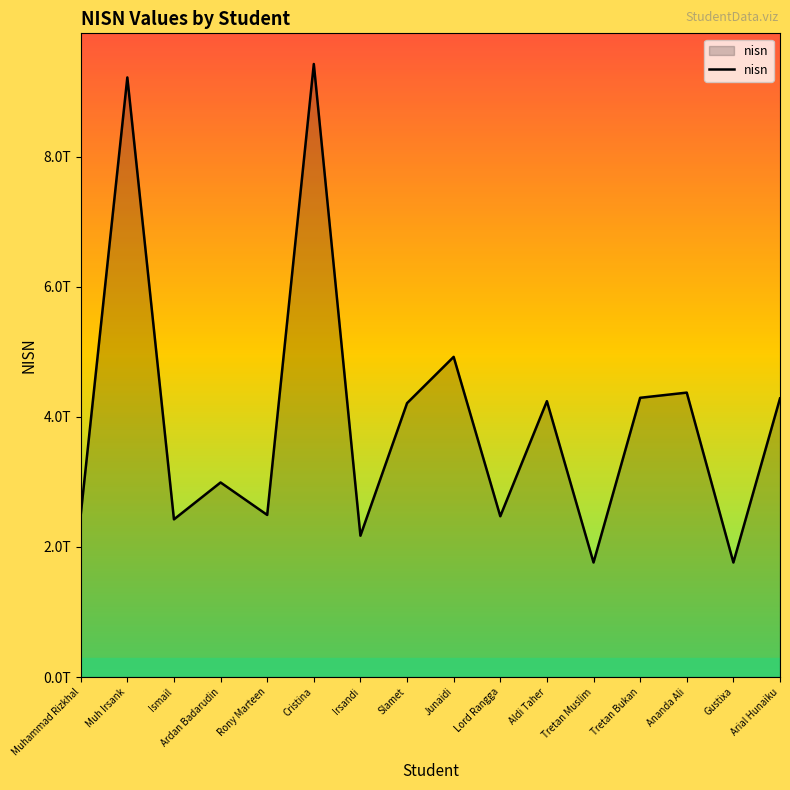

At which category does the data reach its first local valley?

Ismail